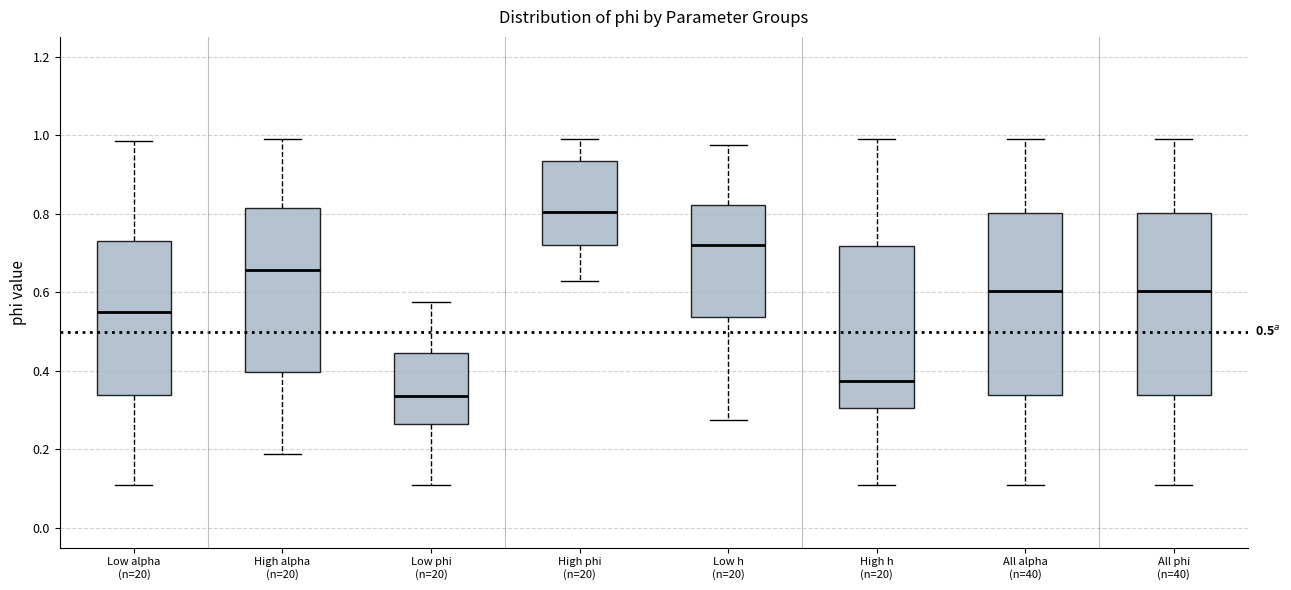

Which box has the lowest median line?

Low phi (n=20)